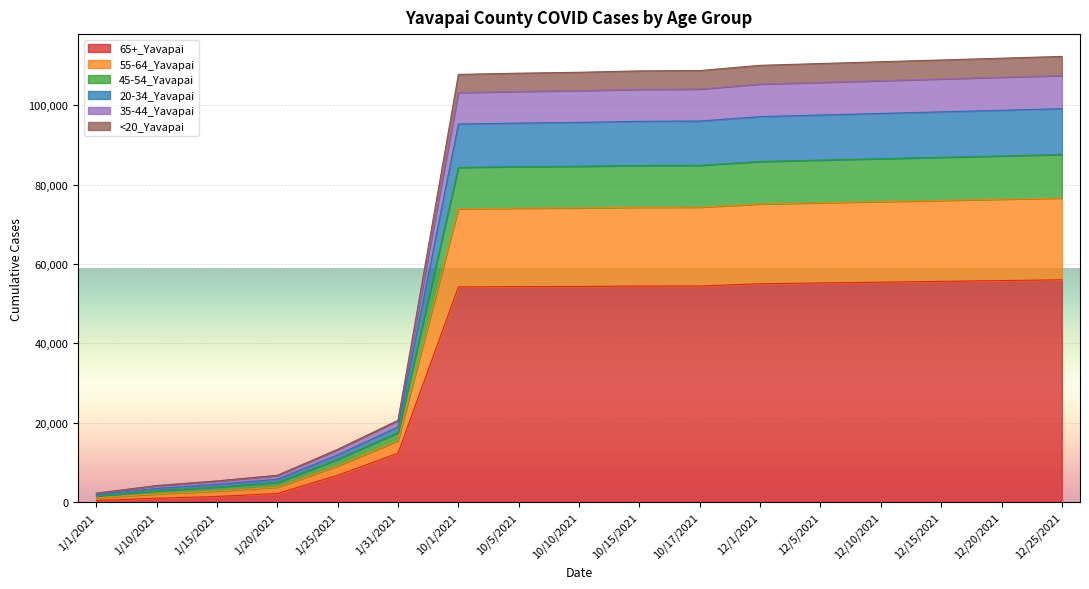

What is the label of the 11th point from the left?

10/17/2021